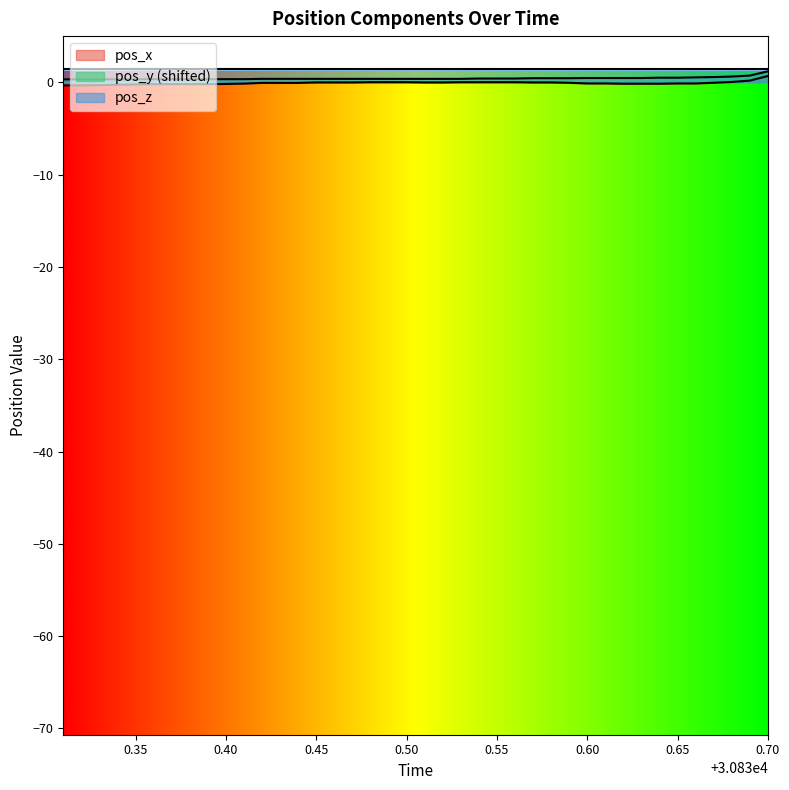

The pos_x series shows -0.0 at 21. True or false?

False